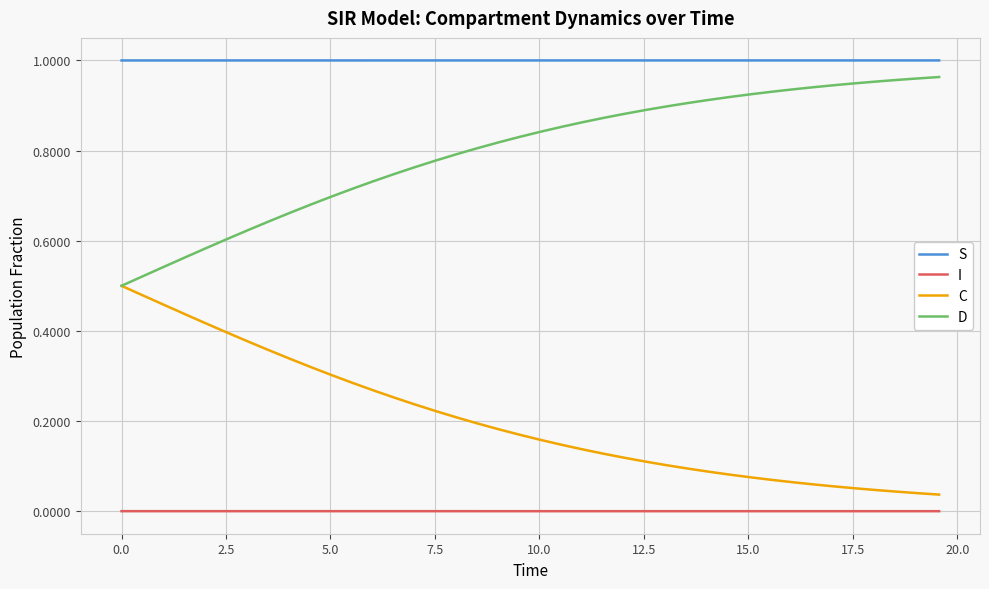

Rank the series by their average value, from lowest to highest.

I, C, D, S